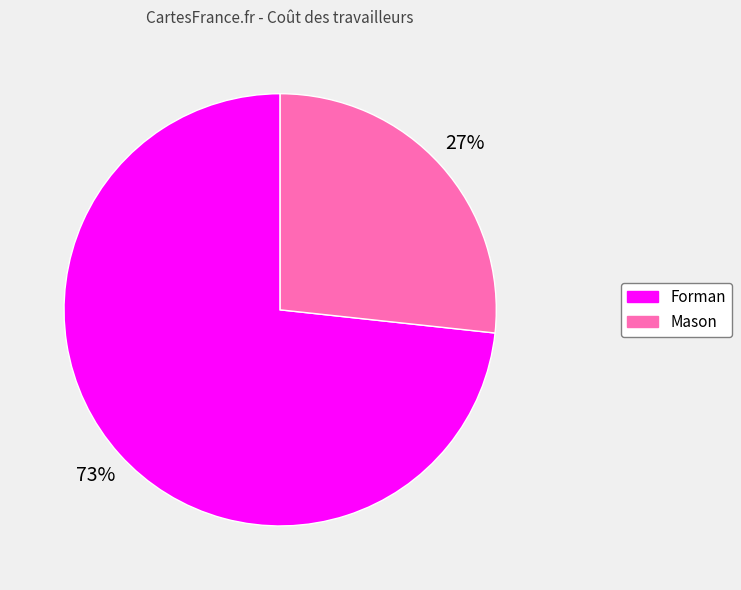

Is the sum of Forman and Mason greater than half?

Yes